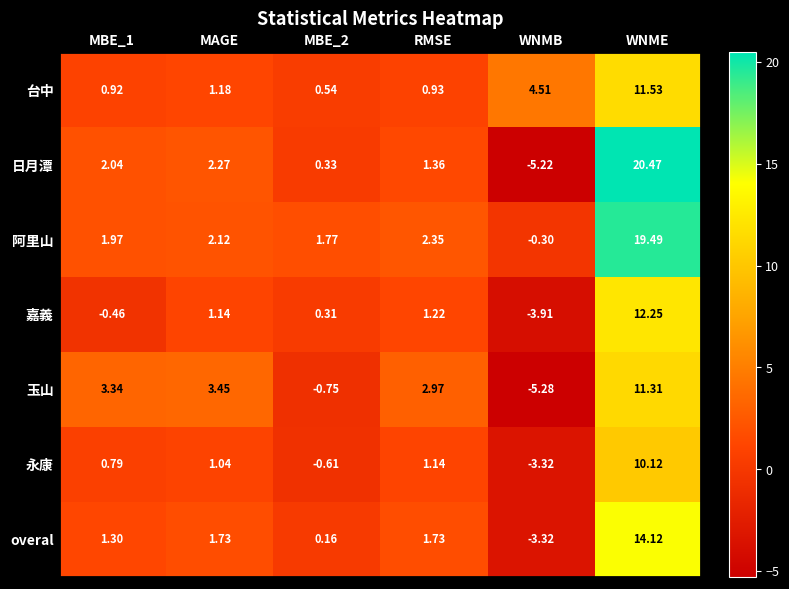

At which category does the chart reach its minimum across all series?

WNMB